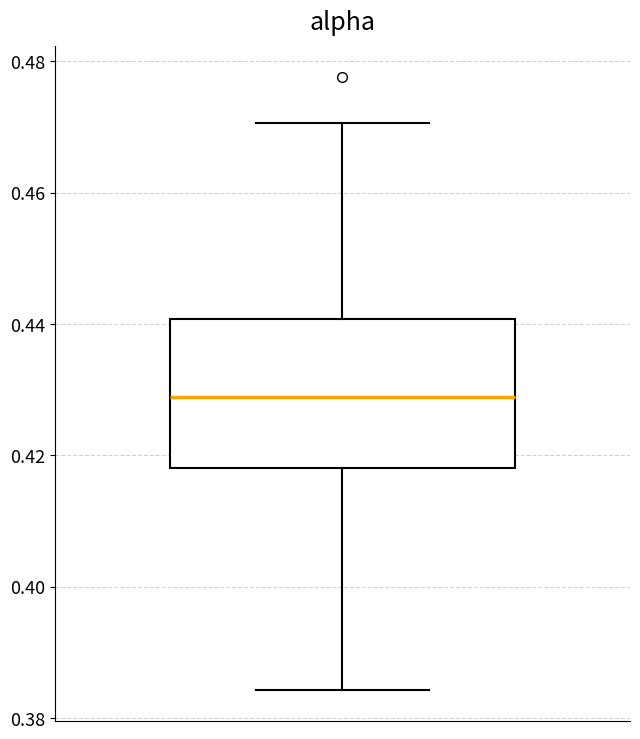

Transcribe this box plot: give where the median line is, the range the box spans, and where the two whiskers end, as read against the y-axis. The values are not printed on the chart, so give them approximately, as read against the axis.

median 0.428, box 0.418 to 0.440, whiskers 0.384 to 0.470